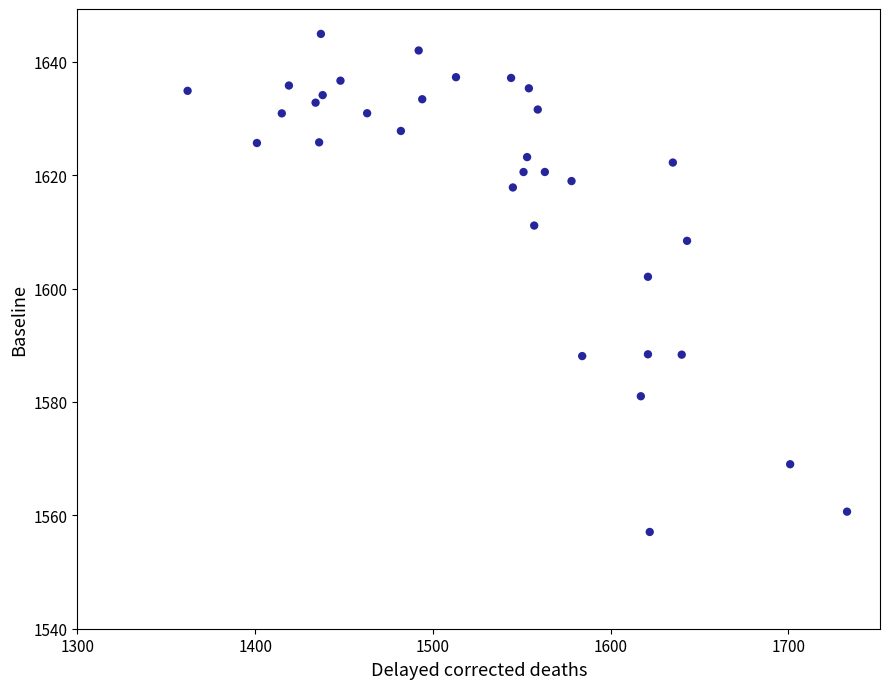

What Y value in the scatter plot is closest to 1600?

1602.1